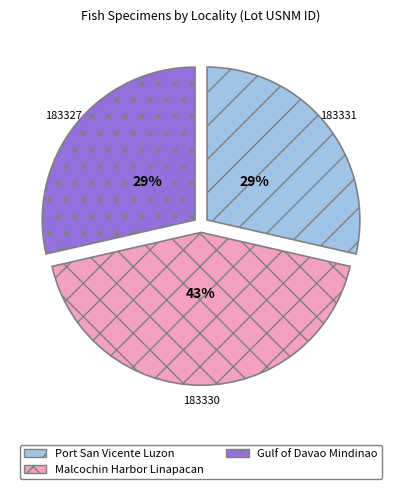

Is there a majority slice in this chart?

No